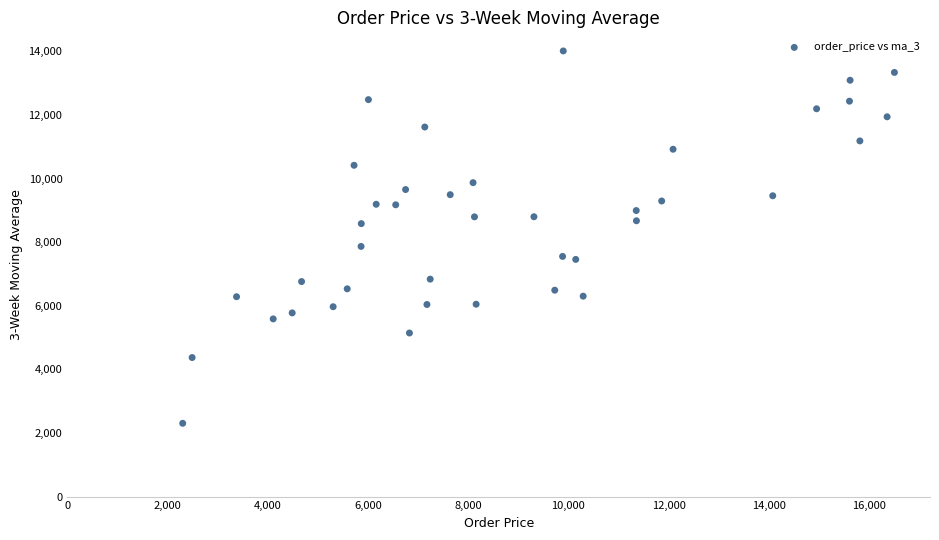

What is the range of Y values (max minus min)?

11707.1